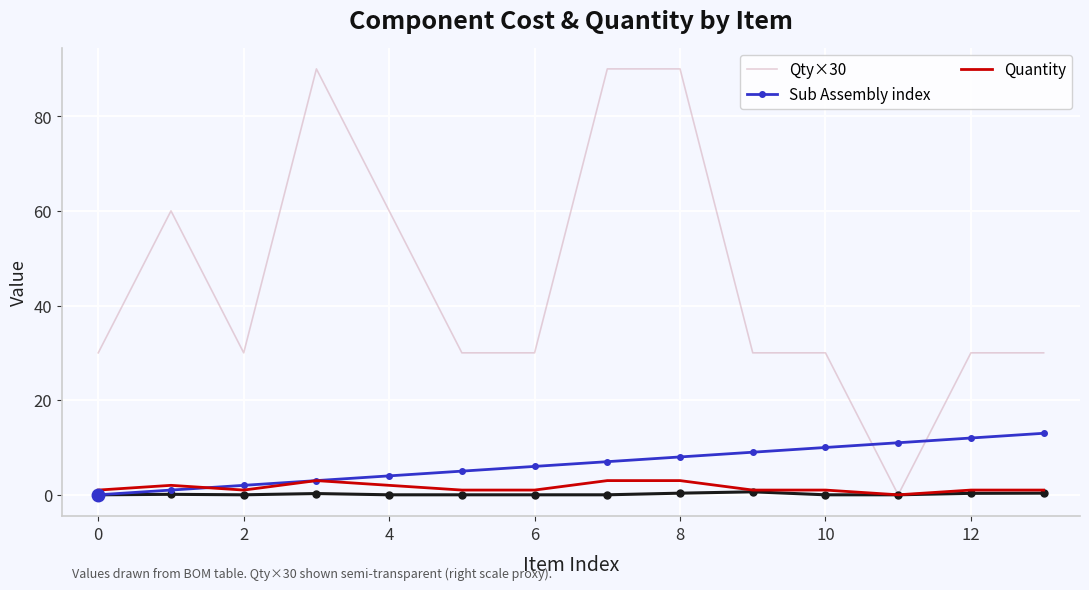

The Qty×30 series shows 90 at 8. True or false?

True